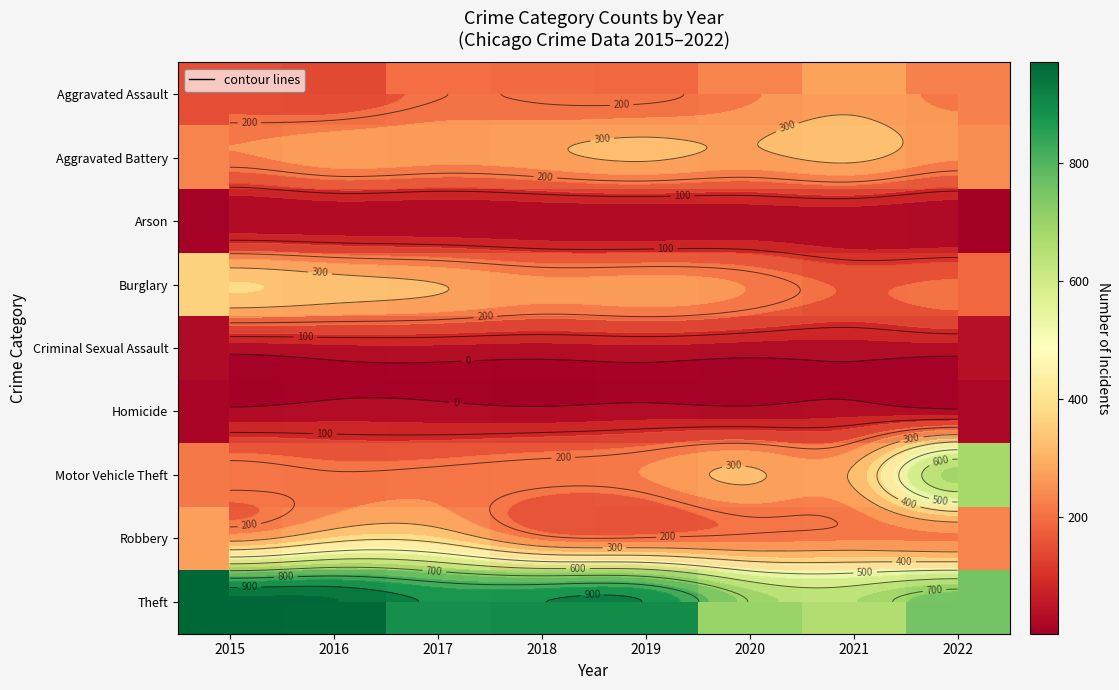

Rank the categories by Aggravated Battery value from lowest to highest.

2015, 2022, 2017, 2016, 2018, 2020, 2019, 2021